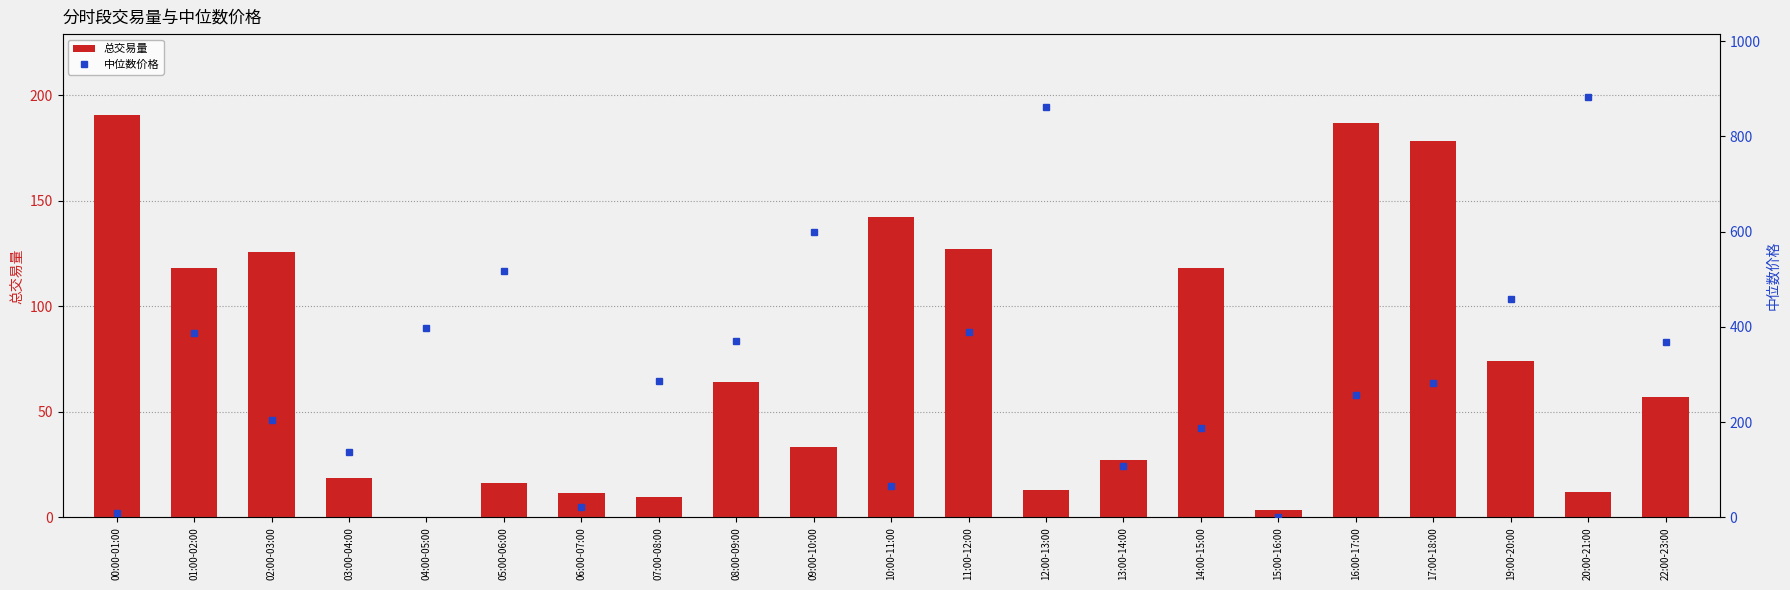

Is it true that 总交易量 equals 178.6 at 17:00-18:00?

True